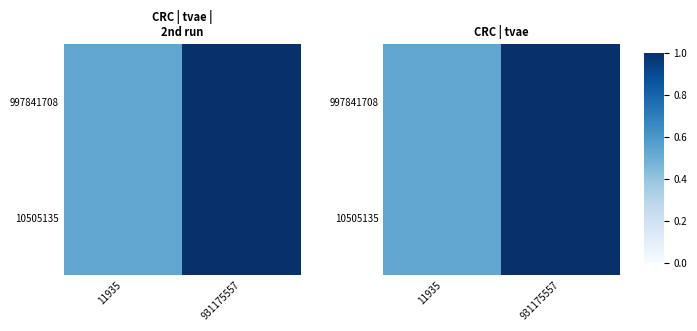

At which label is 10505135 closest to 0?

11935